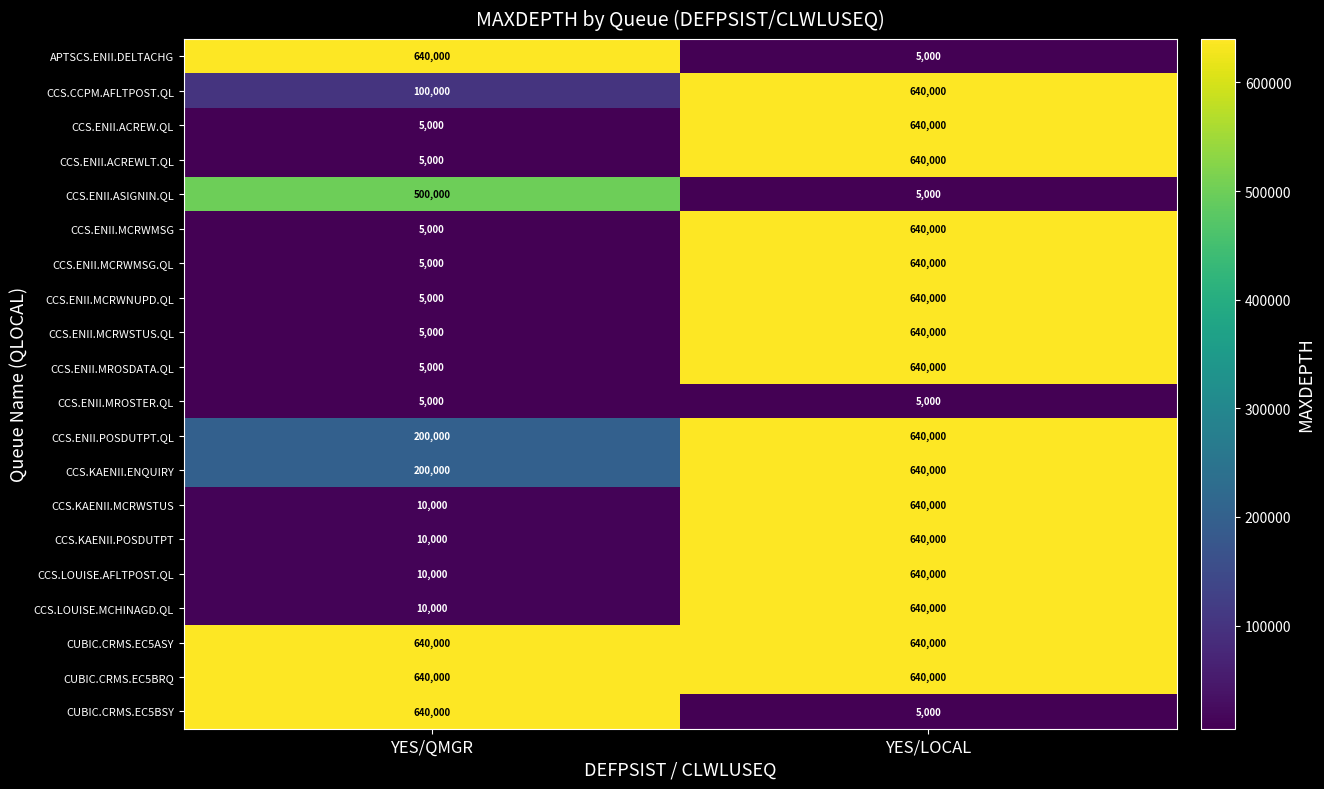

What is the approximate value of CCS.ENII.MROSTER.QL at YES/LOCAL?

5000